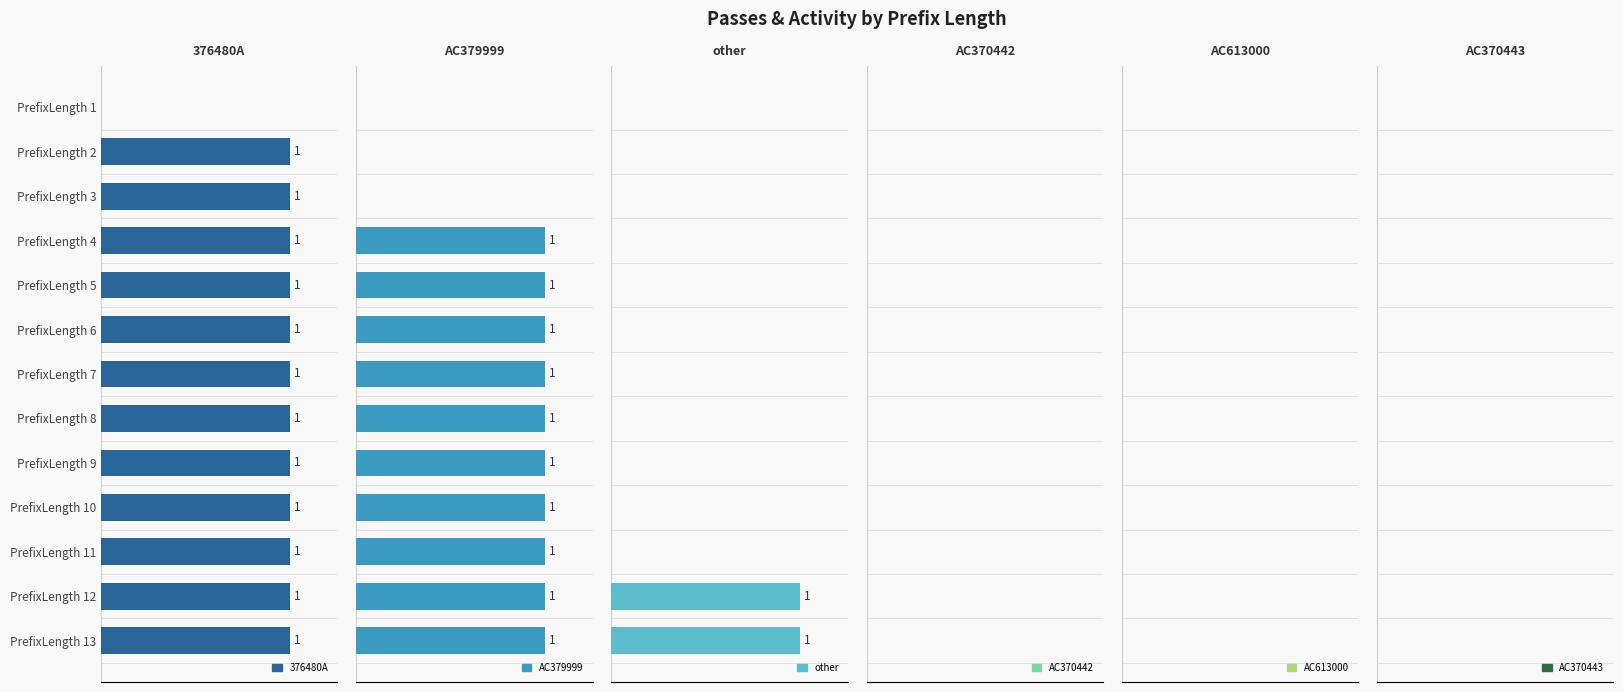

What are all the series names shown in the legend?

376480A, AC379999, other, AC370442, AC613000, AC370443